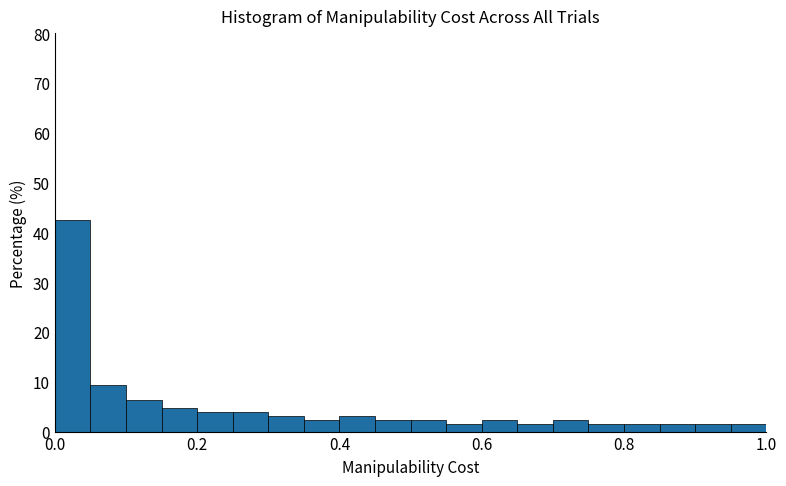

Read against the x-axis, roughly where is the centre of the tallest bar?

0.02